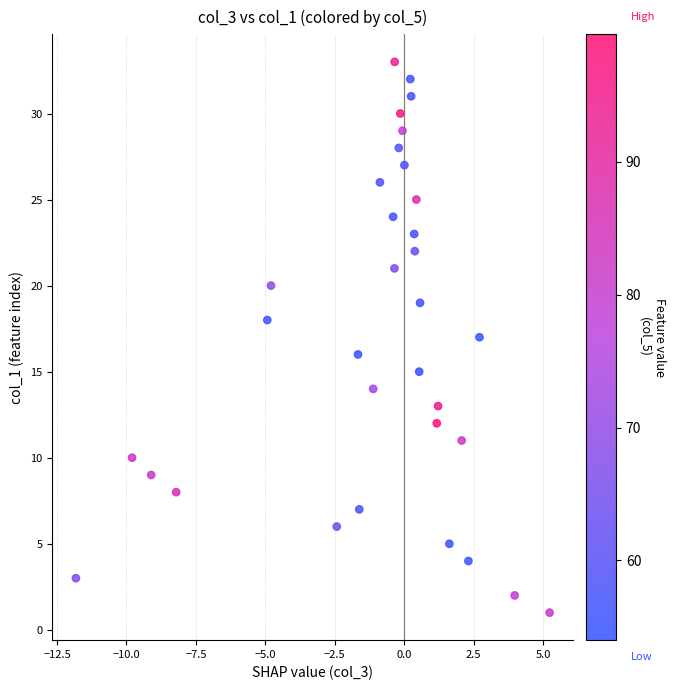

How many points are shown in the scatter plot?

33